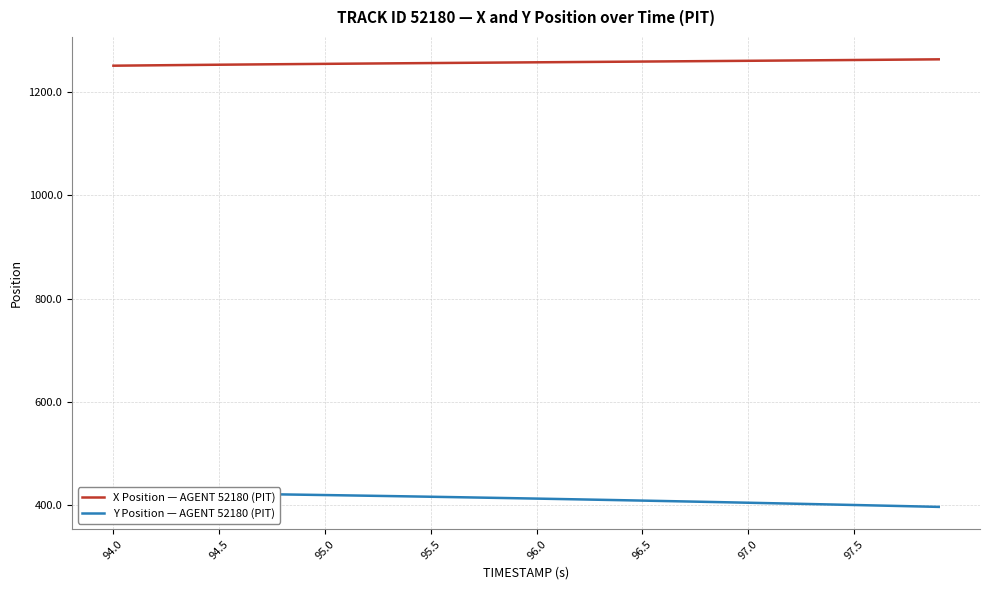

True or false: Y Position — AGENT 52180 (PIT) has more than 1 interior local peaks.

False